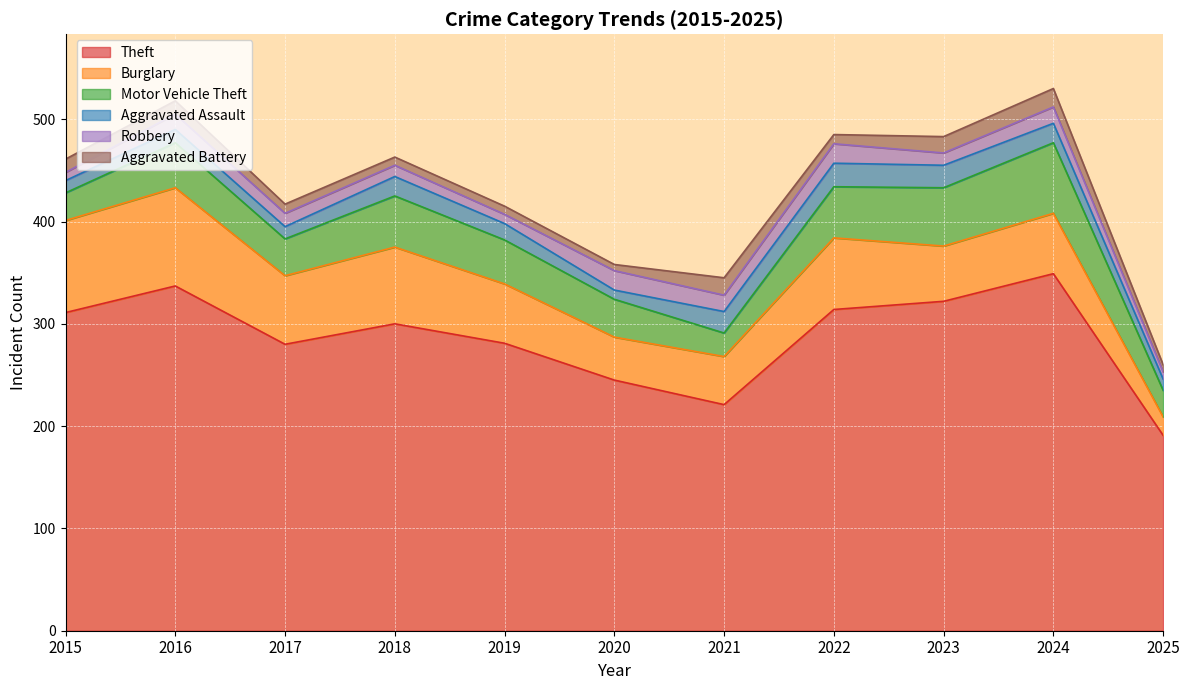

What is the approximate value of Burglary at 2020, to the nearest 5?

40